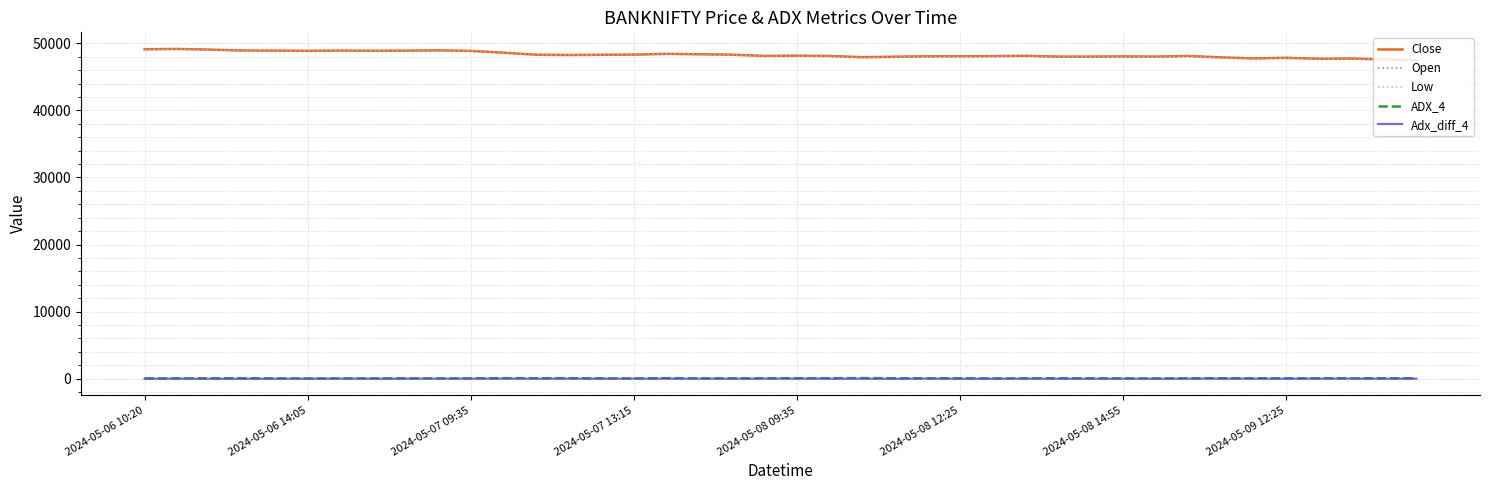

What is the difference between the maximum and minimum values in the Open series?

1689.1